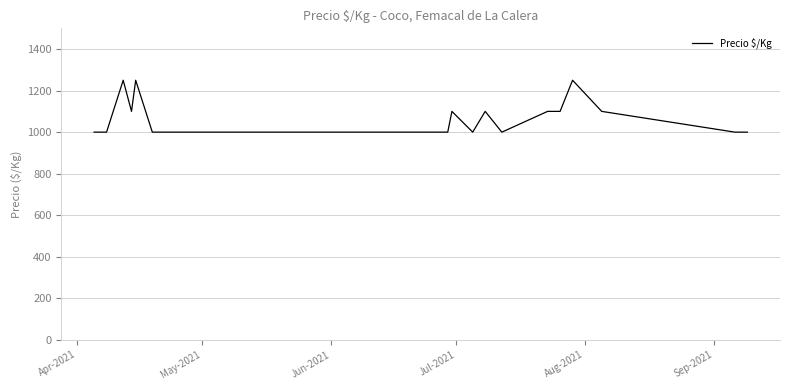

Count the values in the range 1000 to 1100.

16